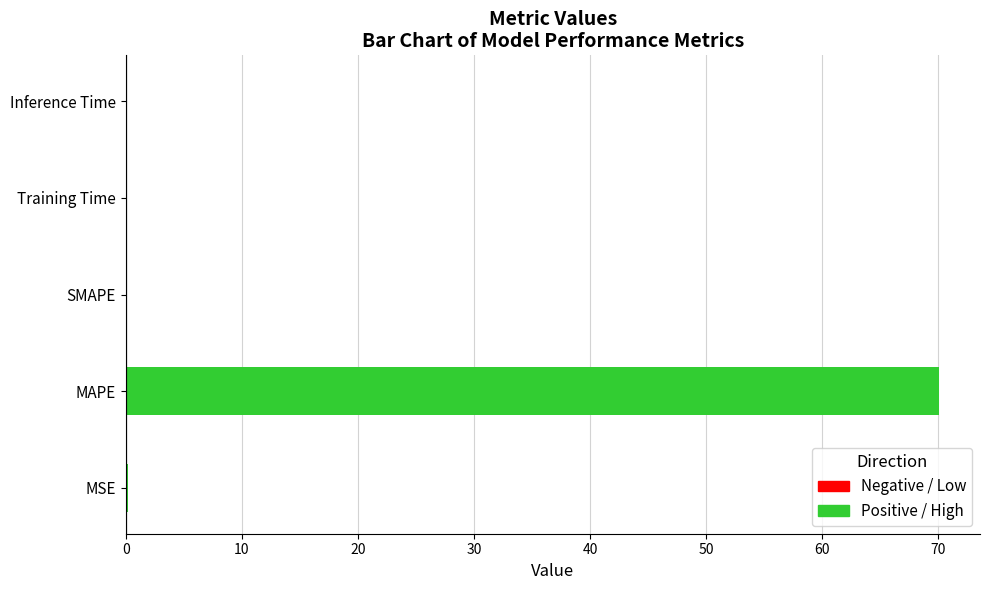

Are the bars horizontal?

Yes